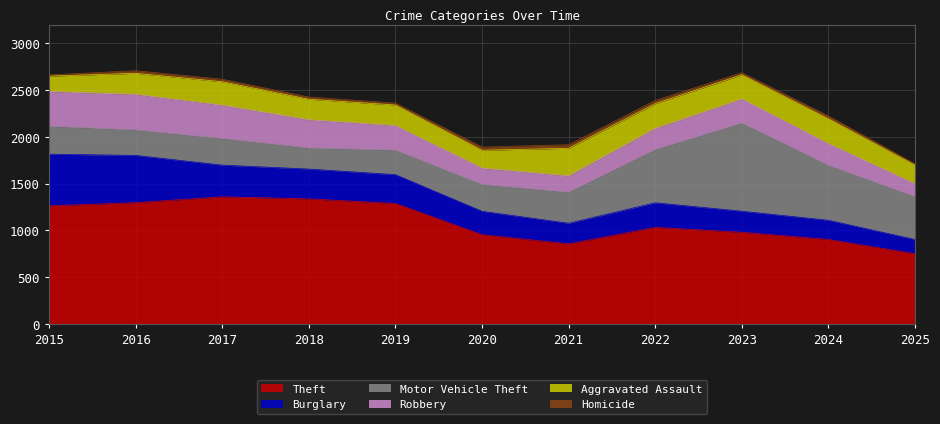

What is the value of the Robbery point at the 5th from the left?

263